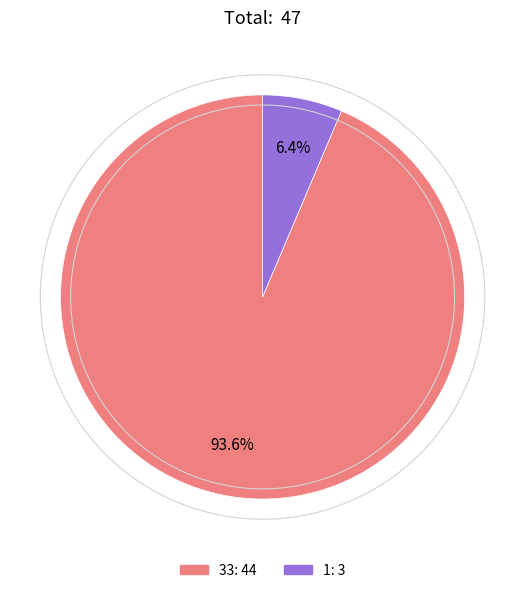

What is the total percentage of 1 and 33?

100.0%